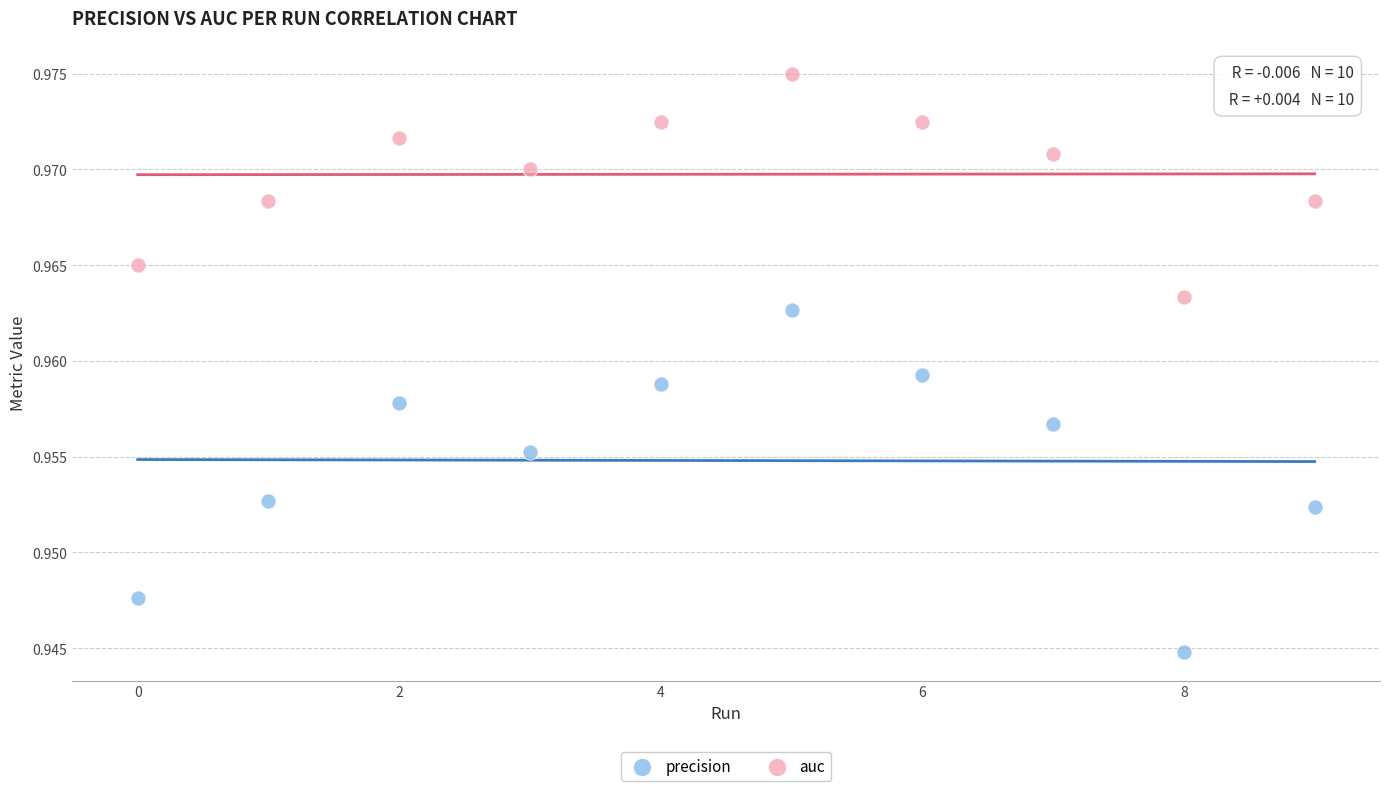

What are all the series names shown in the legend?

precision, auc